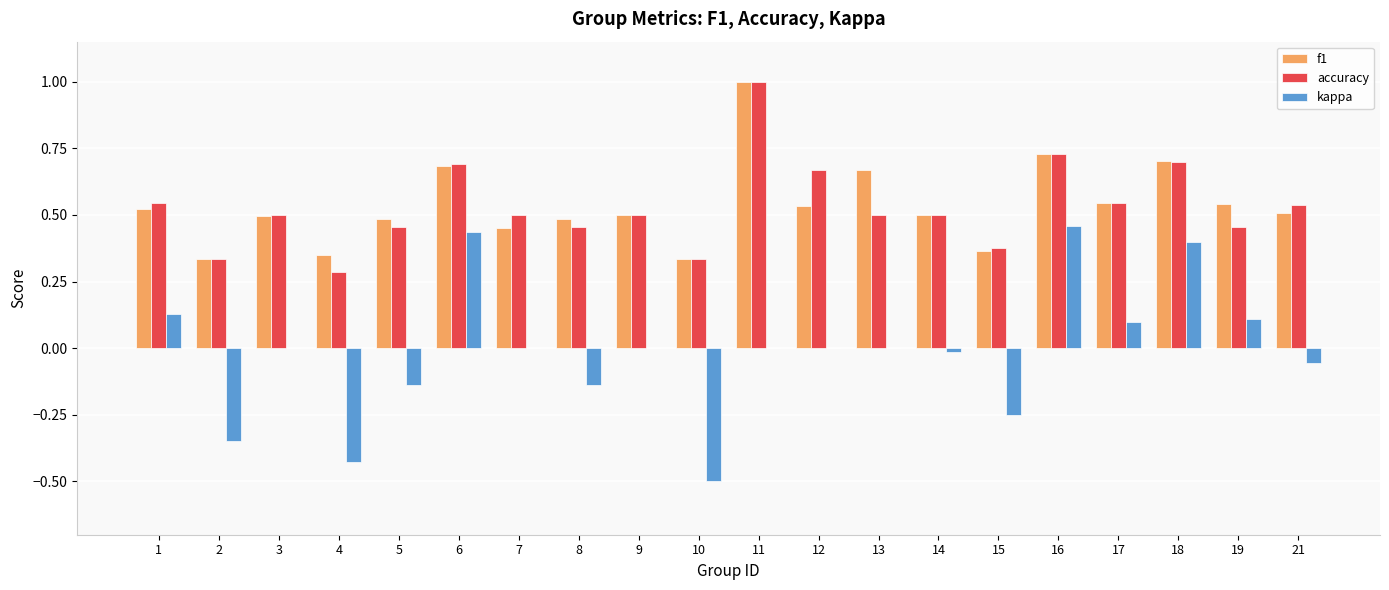

Is the value of f1 at 11 greater than the value of accuracy at 5?

Yes